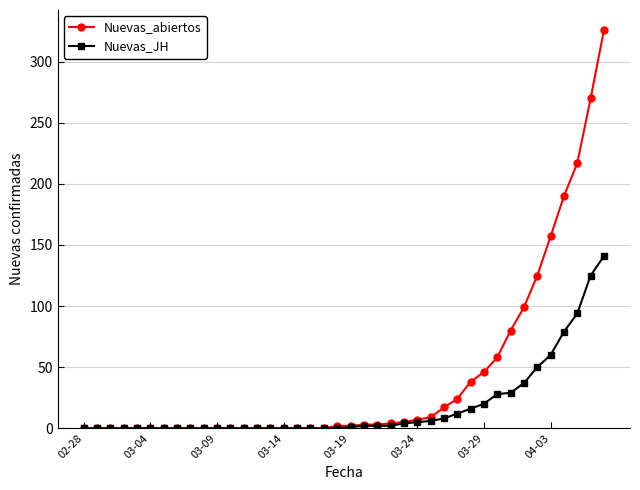

Which series has the largest total across all categories?

Nuevas_abiertos